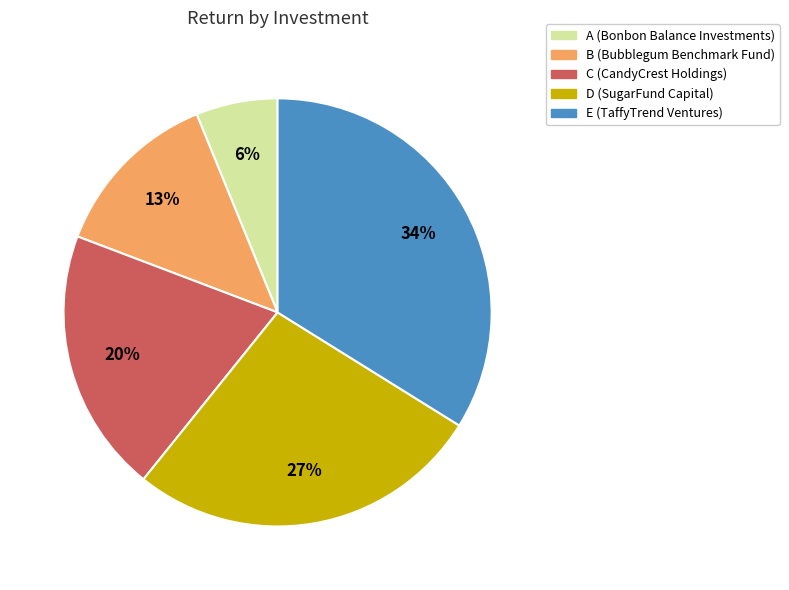

Rank the categories by value from lowest to highest.

A (Bonbon Balance Investments), B (Bubblegum Benchmark Fund), C (CandyCrest Holdings), D (SugarFund Capital), E (TaffyTrend Ventures)